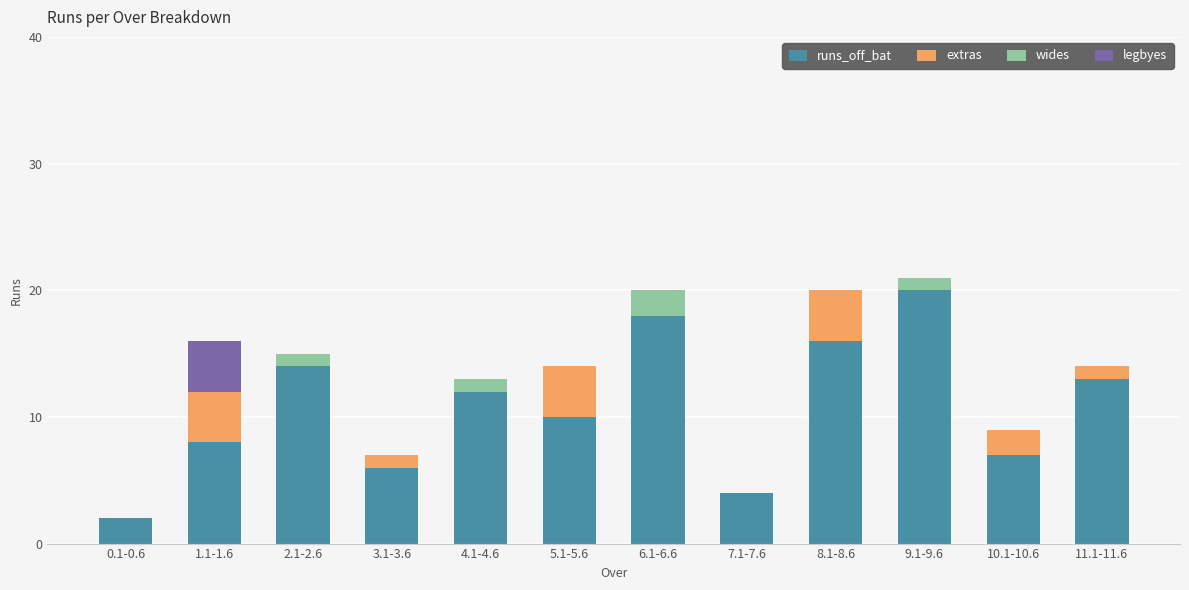

What is the sum of all runs_off_bat values?

130